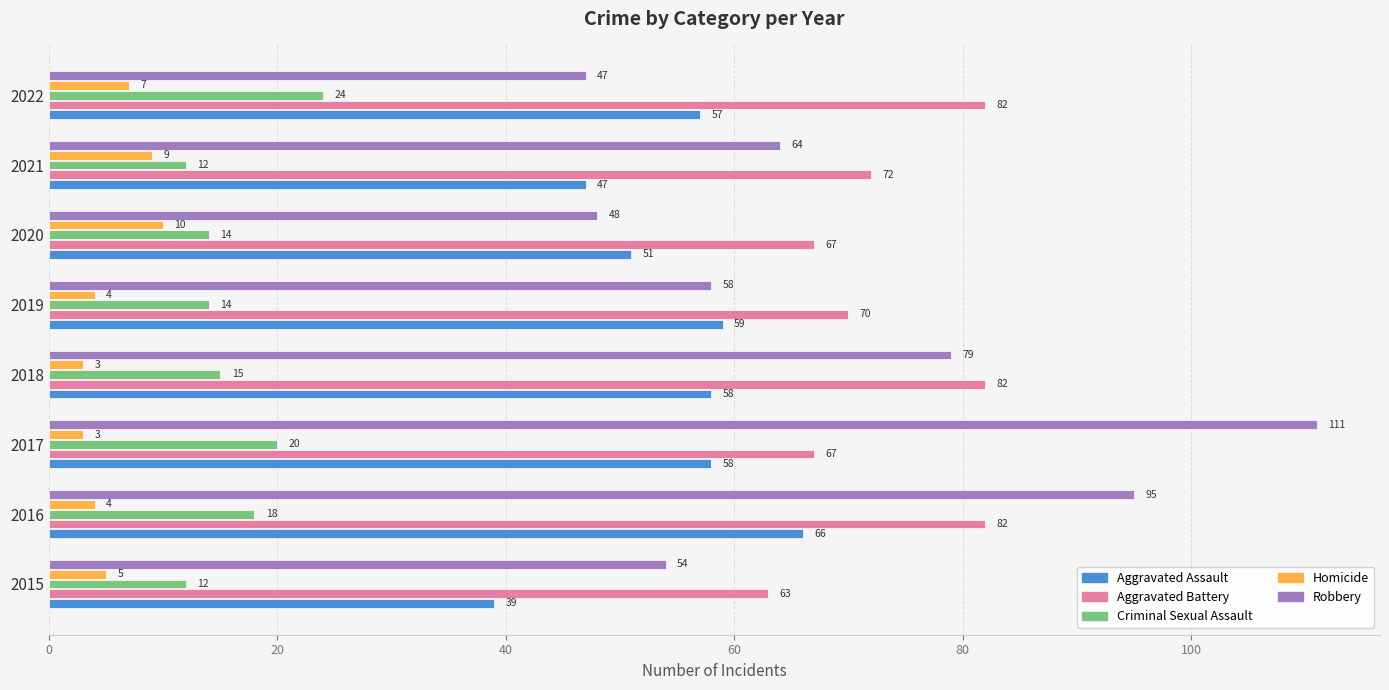

Rank the series at 2019 from highest to lowest value.

Aggravated Battery, Aggravated Assault, Robbery, Criminal Sexual Assault, Homicide